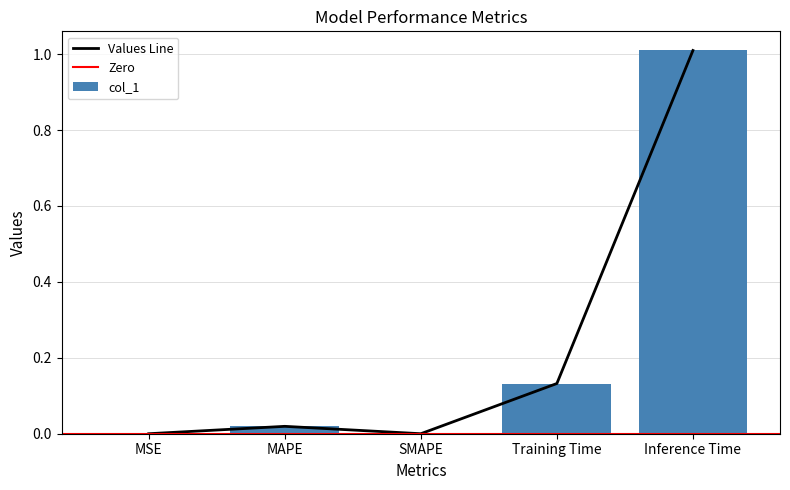

What is the approximate value at Training Time?

0.1